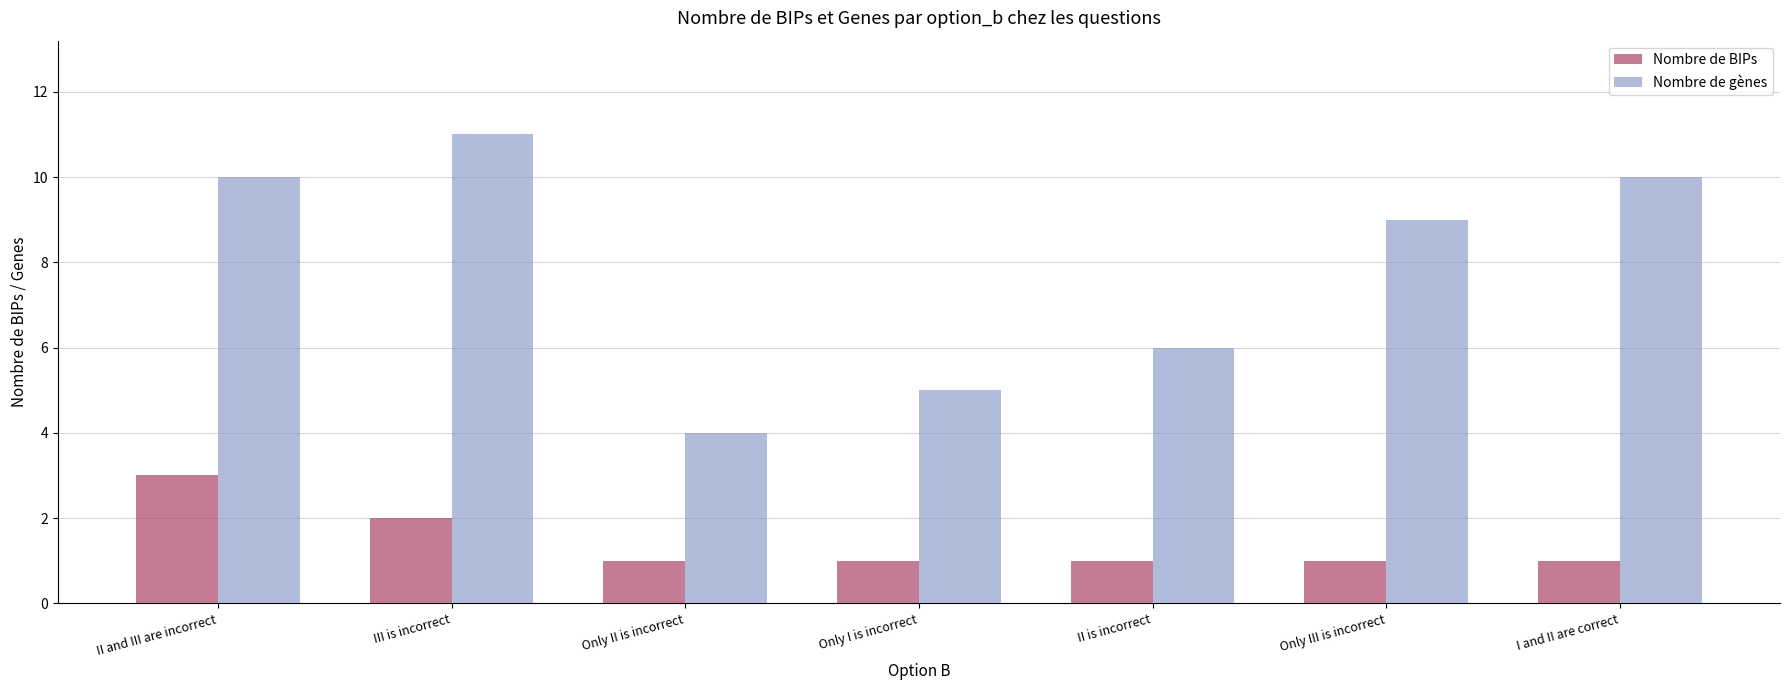

What is the label of the 4th bar from the left?

Only I is incorrect